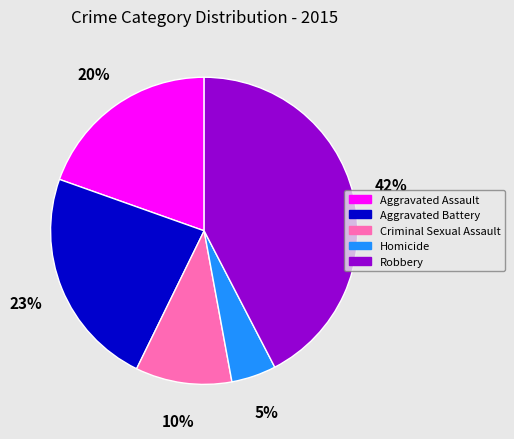

Do Criminal Sexual Assault and Aggravated Battery together represent more than half of the pie?

No